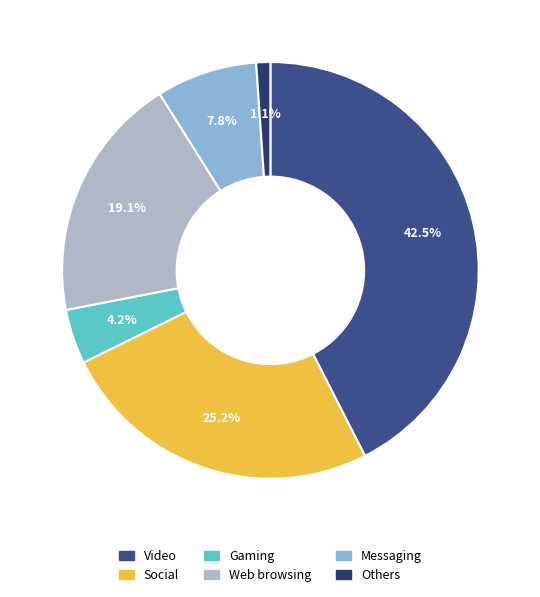

How many segments does this pie chart have?

6